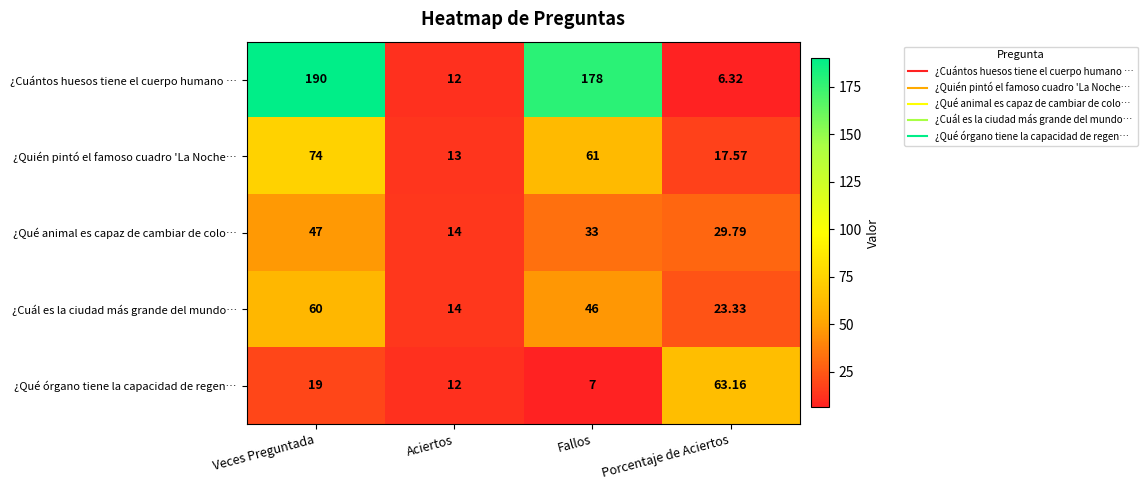

At which category is the sum across all series the highest?

Veces Preguntada